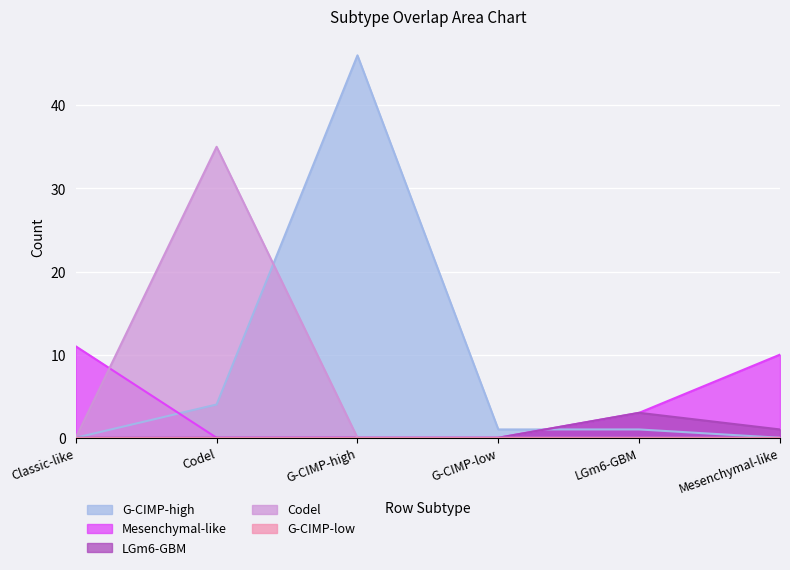

At how many categories does at least one series exceed 22?

2